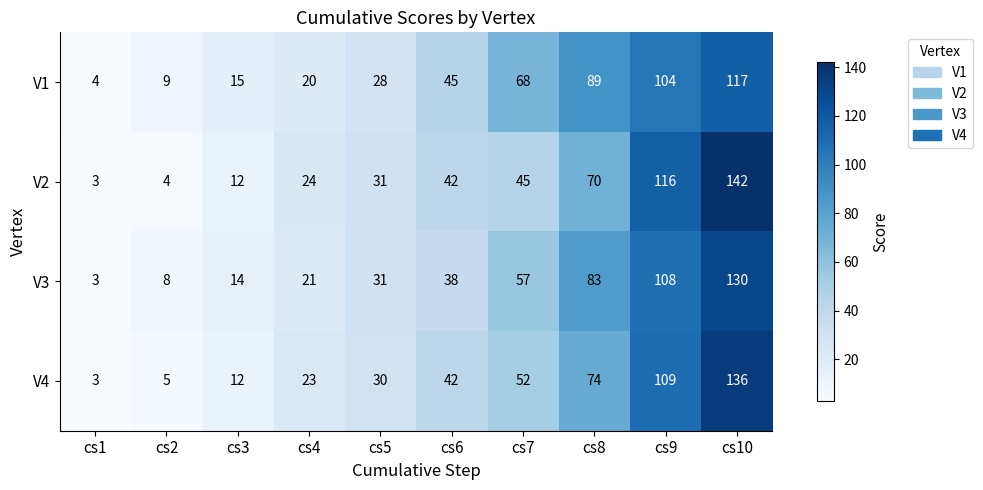

The value of V2 at cs6 is 42. True or false?

True